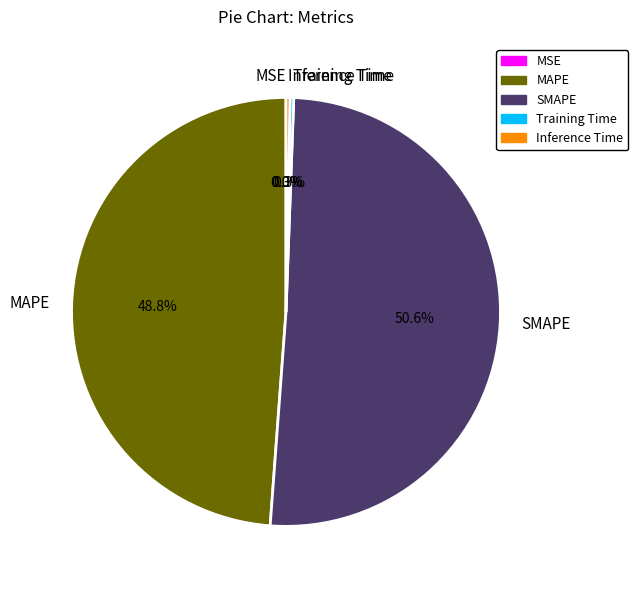

Which slice is the largest?

SMAPE